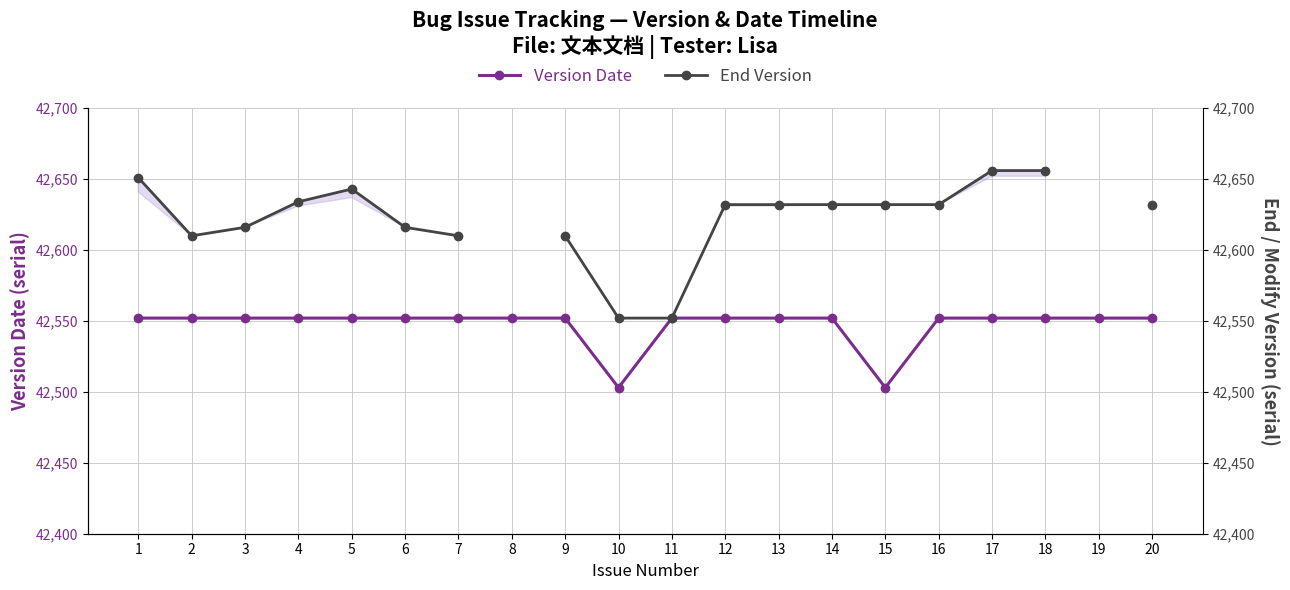

What are all the series names shown in the legend?

Version Date, End Version